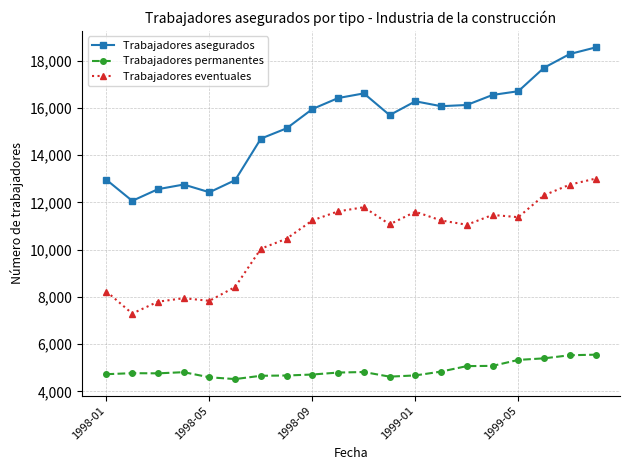

What is the maximum value shown in the chart?

18561